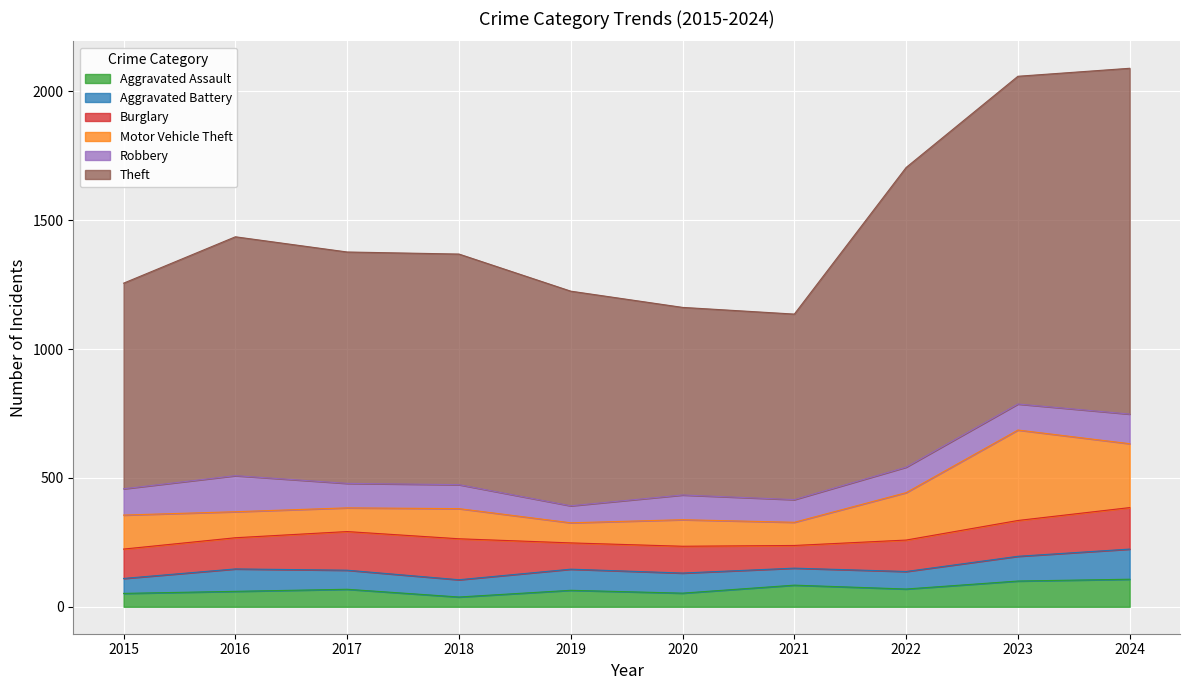

Which series has the largest total across all categories?

Theft